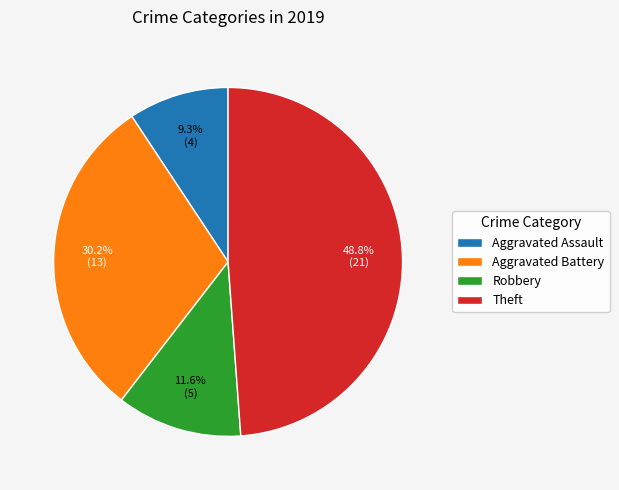

Which category has the smallest portion of the pie?

Aggravated Assault